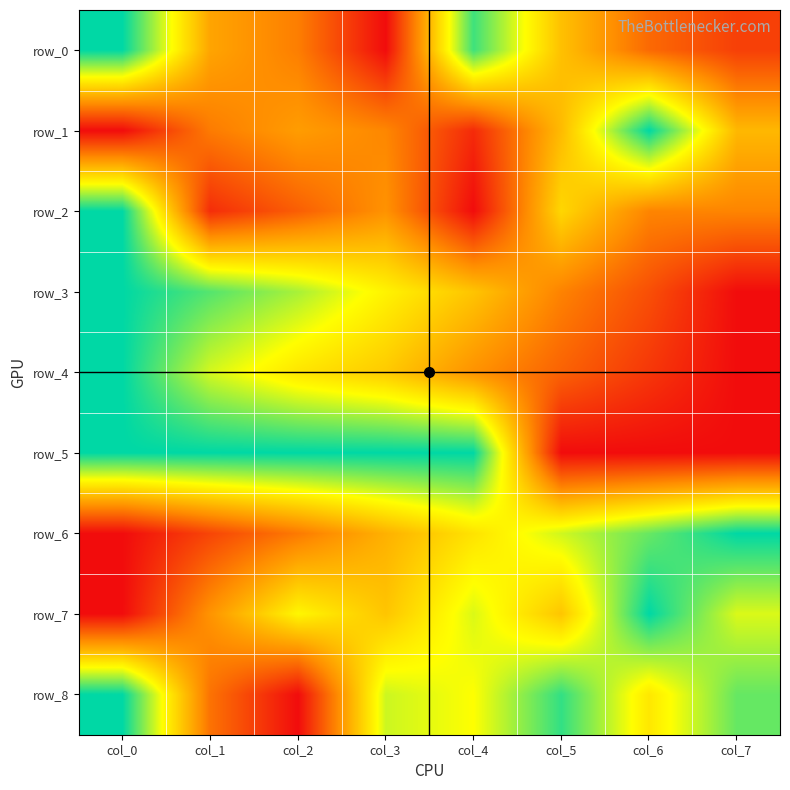

How many data points does each series have?

8